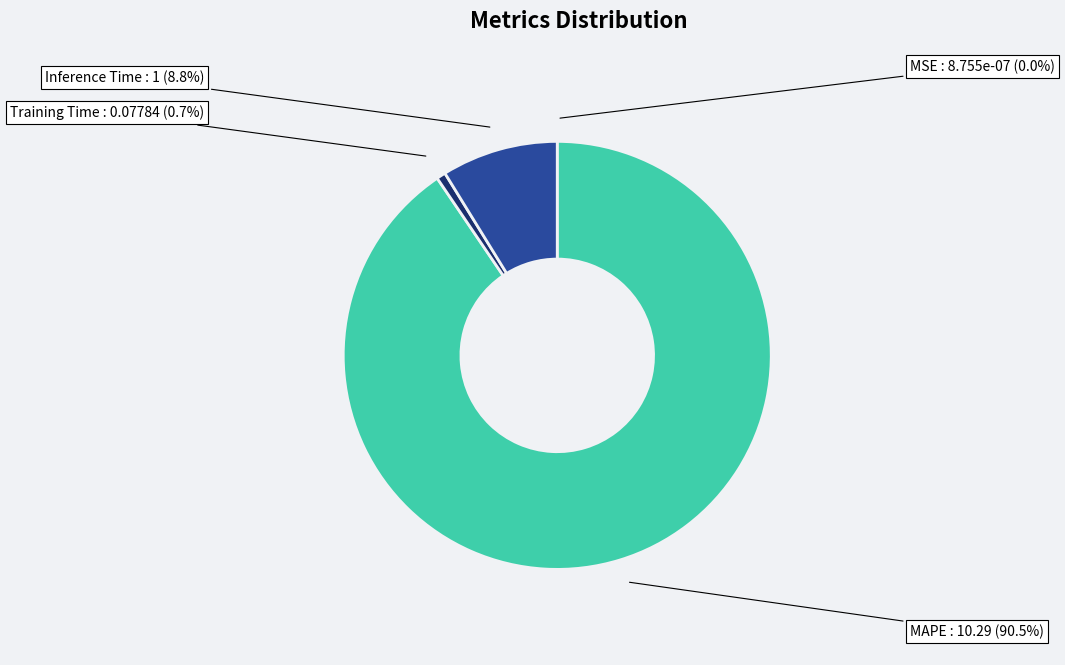

What percentage is the Training Time slice, to the nearest percent?

1%